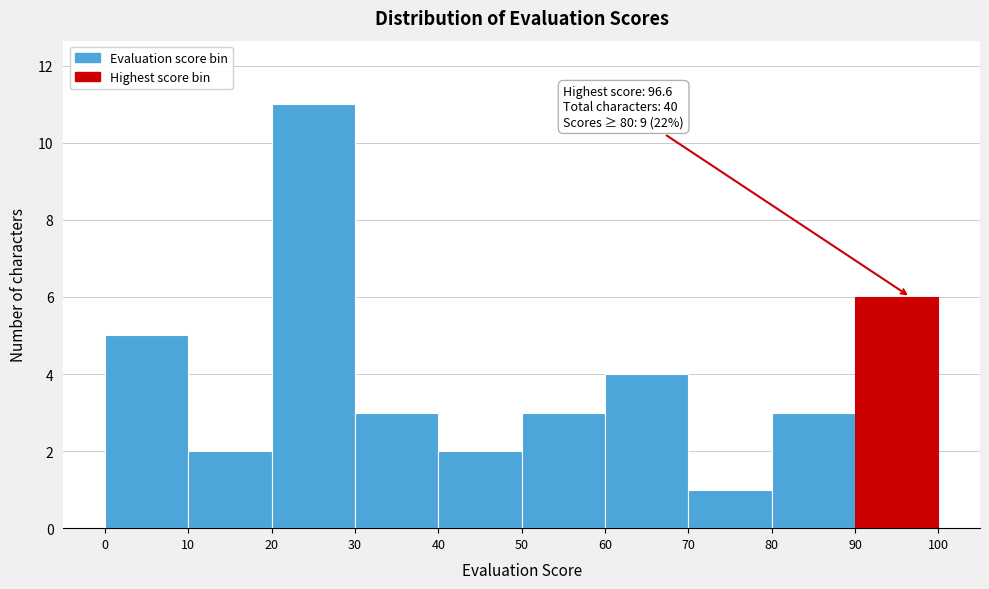

Over which range of the x-axis is the bar tallest?

20 to 30